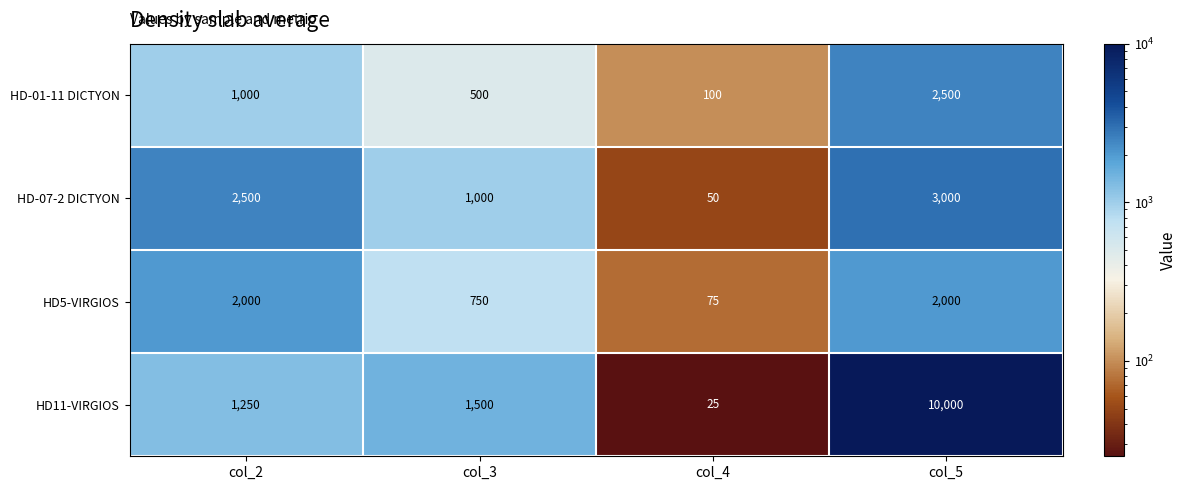

The value of HD-01-11 DICTYON at col_5 is 4205. True or false?

False